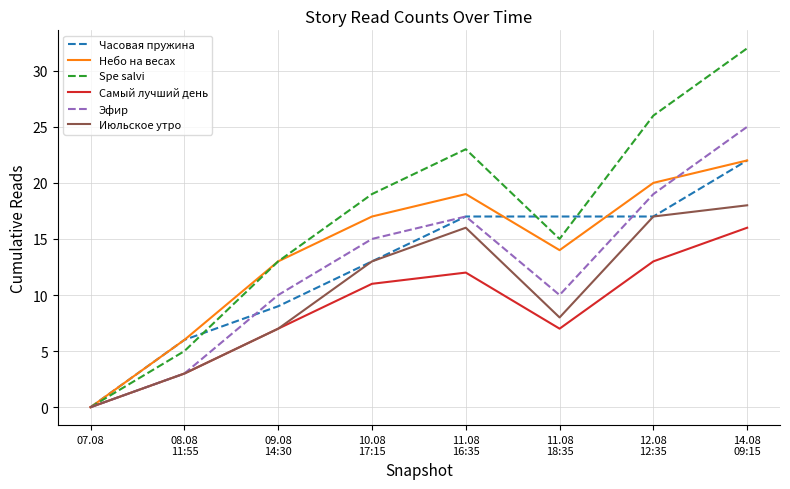

What is the sum of the Часовая пружина values at 11.08
16:35 and 11.08
18:35?

34